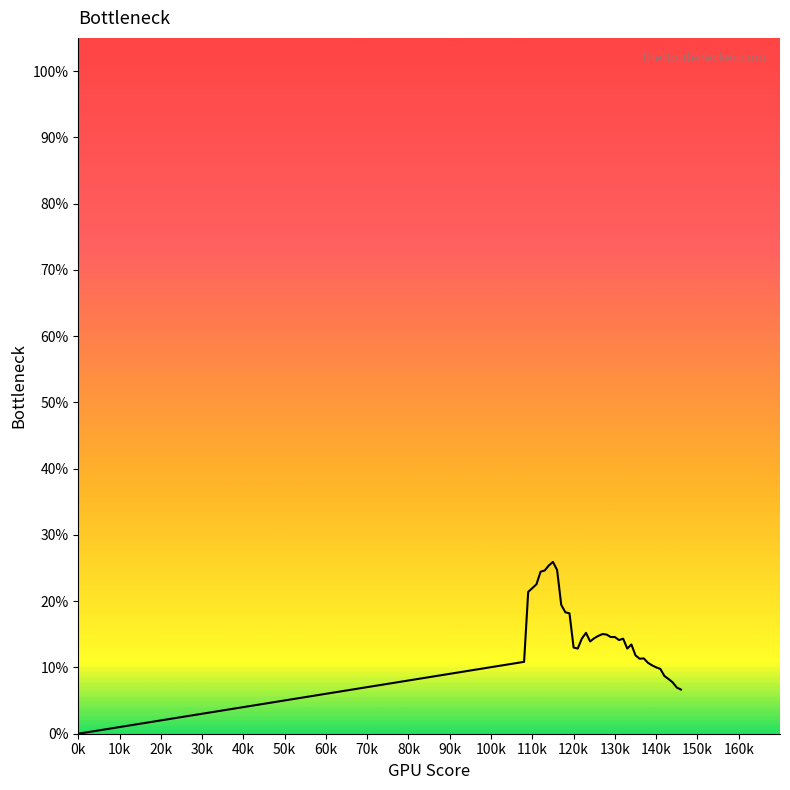

Is this an area chart (filled region under the line)?

Yes